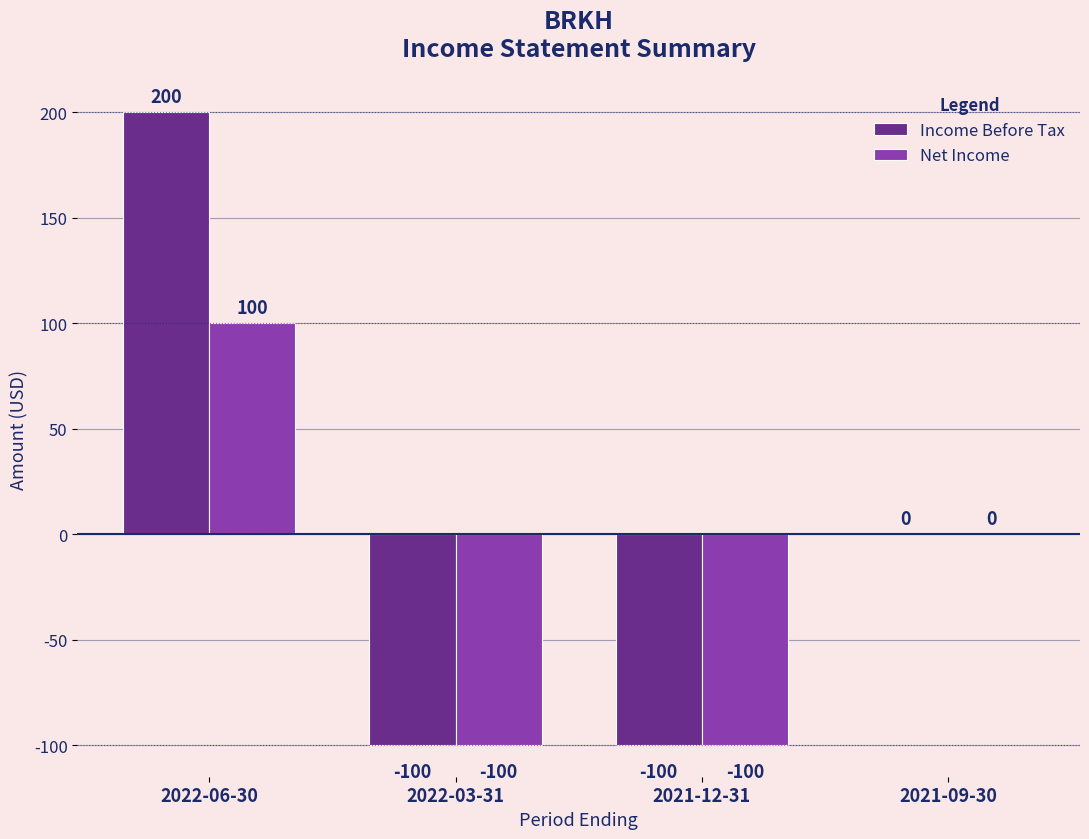

Is the value of Net Income at 2022-06-30 greater than the value of Income Before Tax at 2021-09-30?

Yes